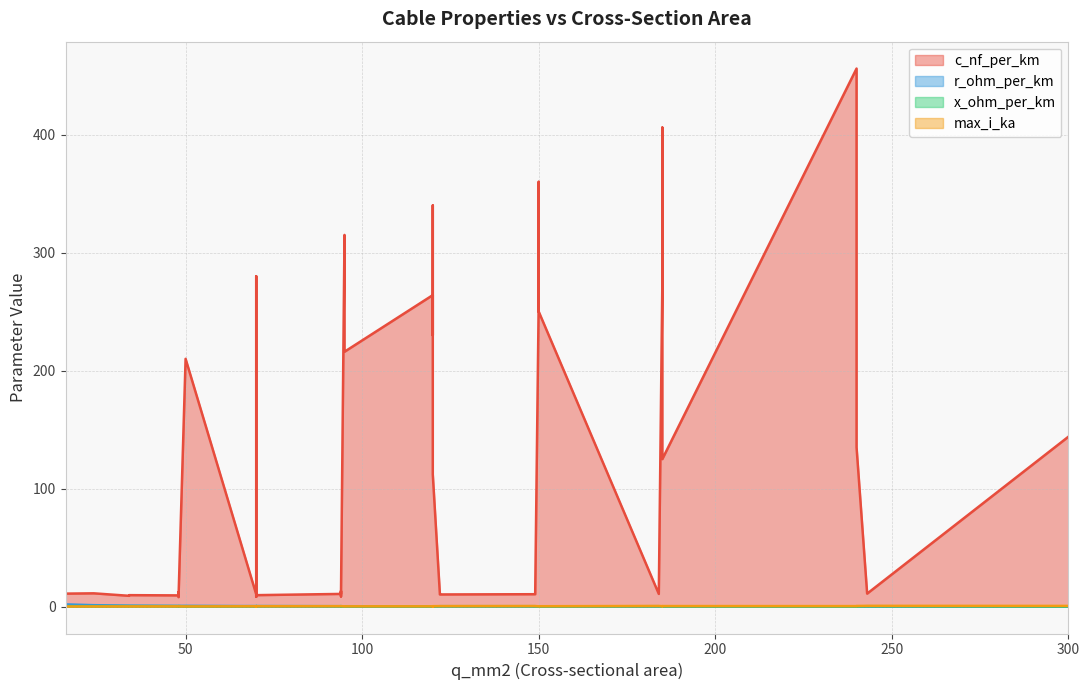

What is the value of the max_i_ka point at the 33rd from the left?

0.3